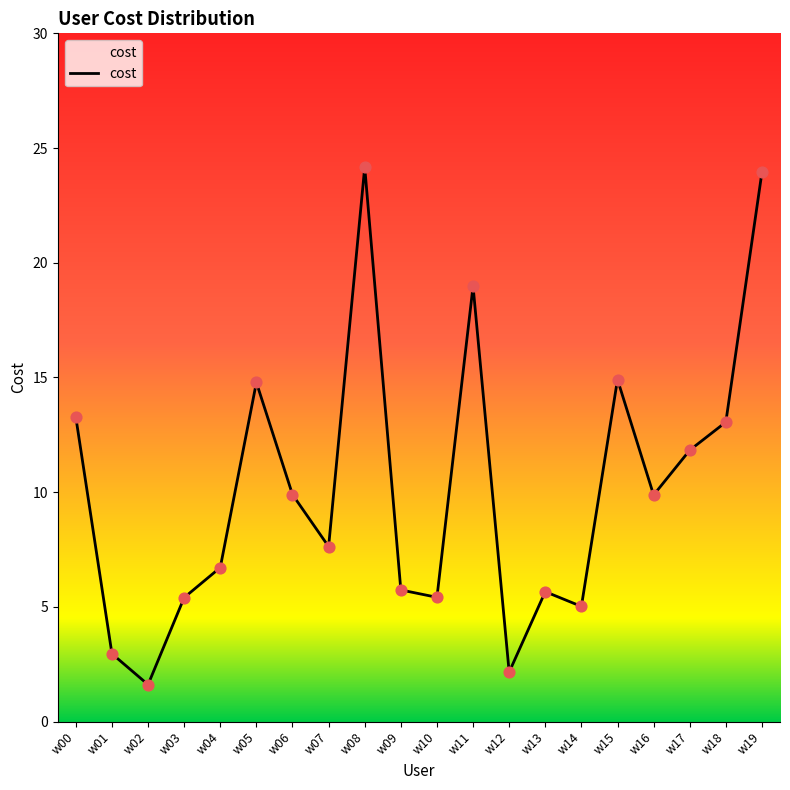

What is the change in value from w06 to w12?

-7.7